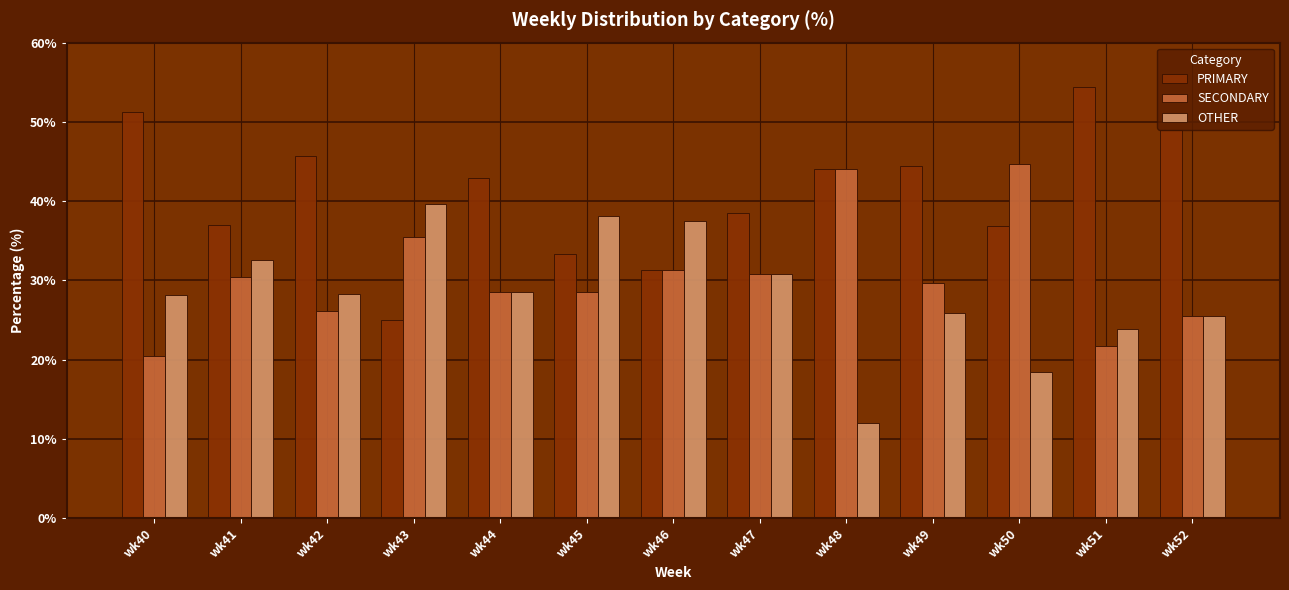

Is it true that PRIMARY equals 31.2 at wk46?

True